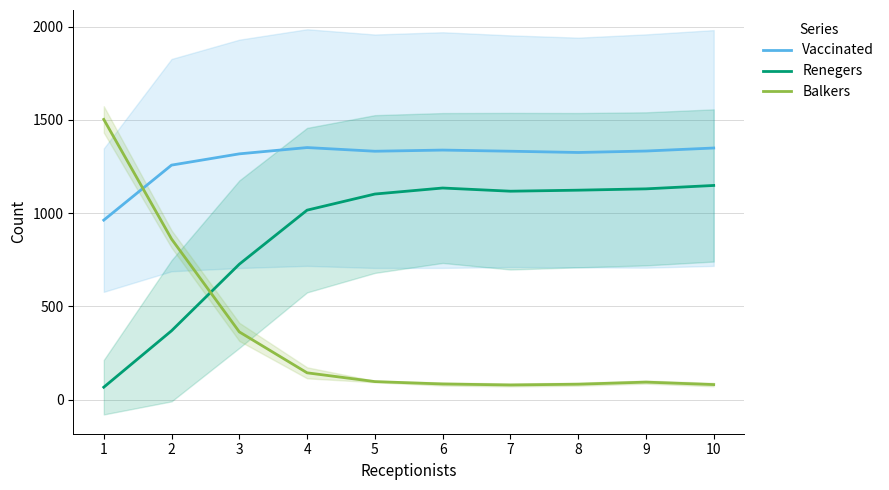

What is the average value of the Renegers series?

893.3